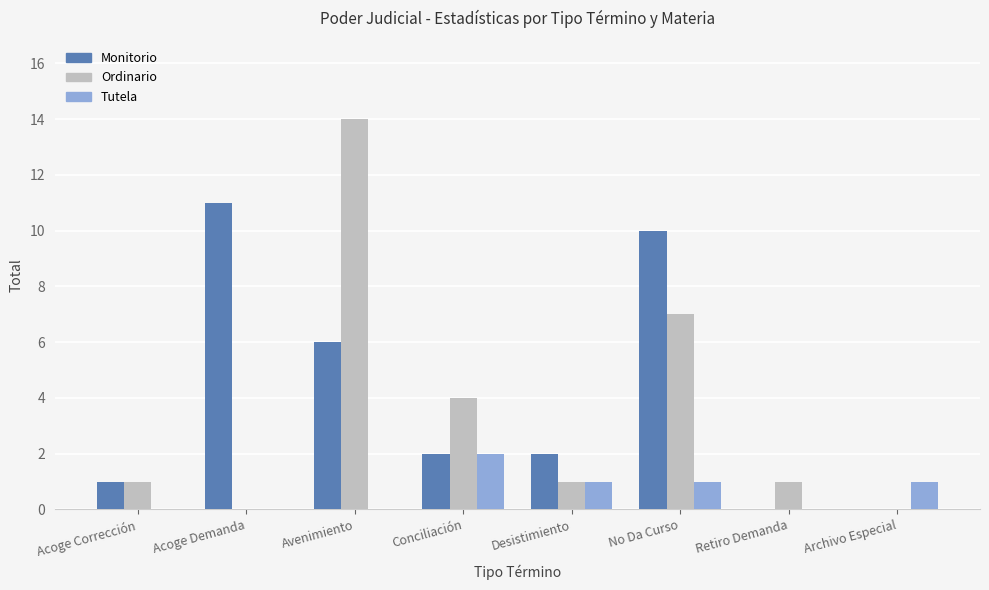

Are the bars grouped side by side (vs. stacked)?

Yes